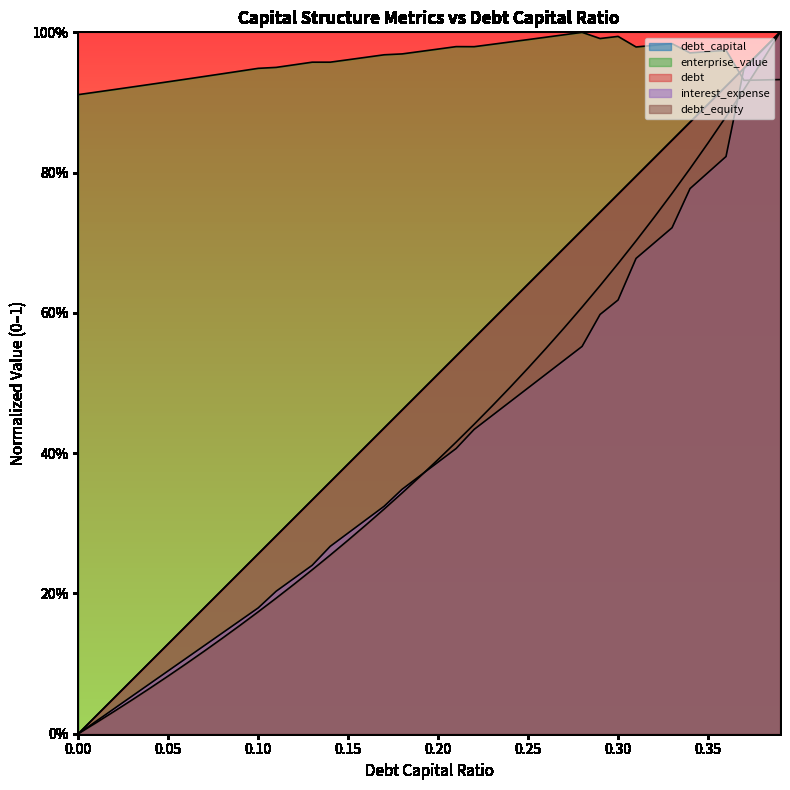

The value of debt_capital at 0.01 is 0.0. True or false?

False